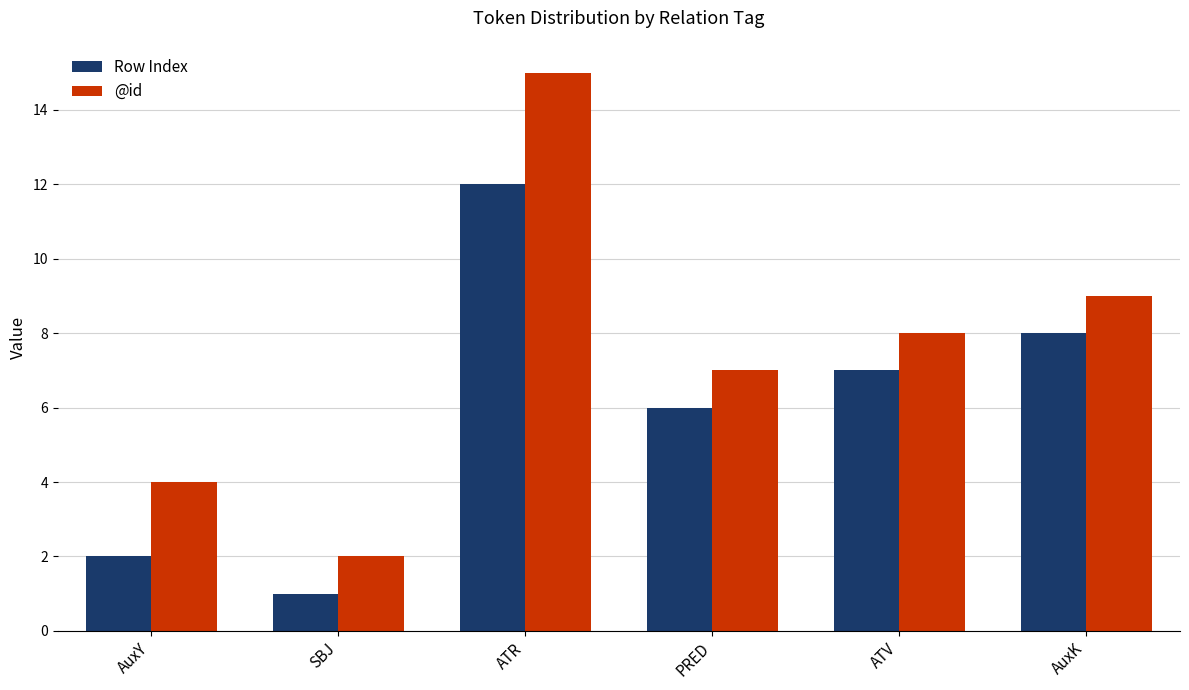

What are all the series names shown in the legend?

Row Index, @id